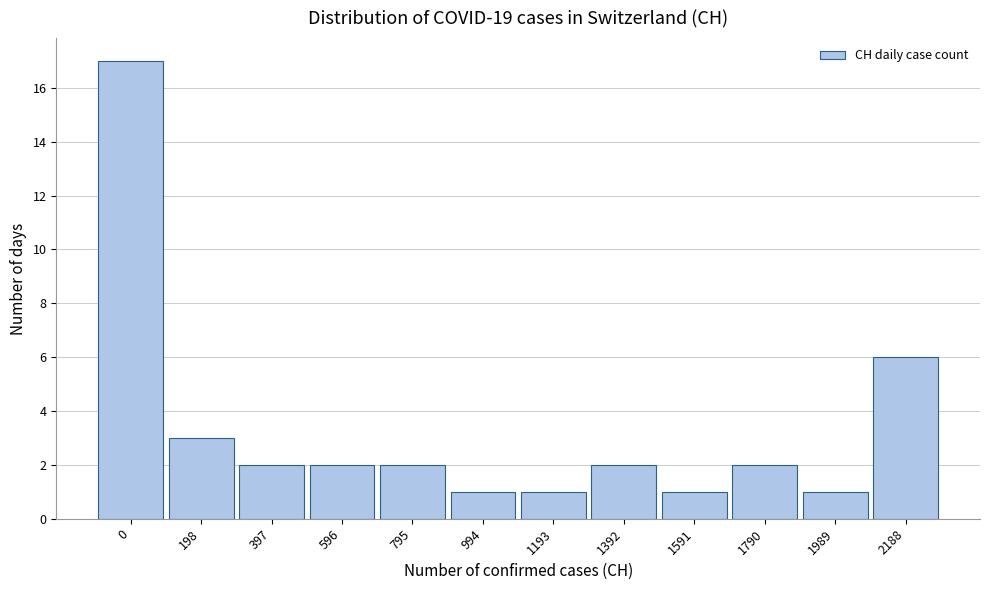

Reading left to right, extract all data points from this chart.

17	3	2	2	2	1	1	2	1	2	1	6